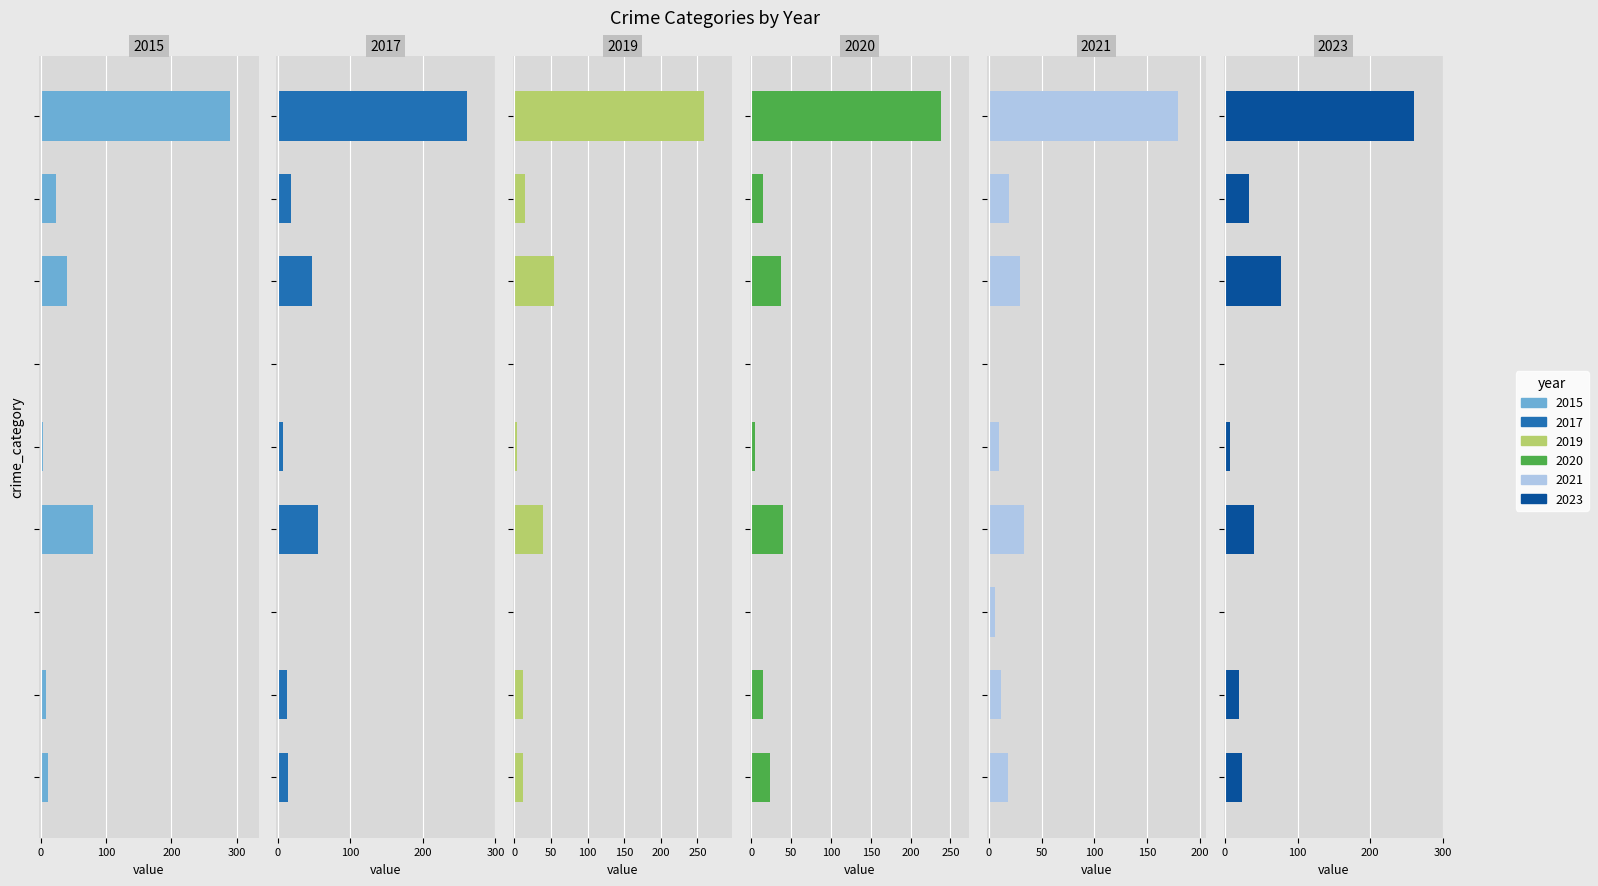

Which series has the largest range (max minus min)?

2015